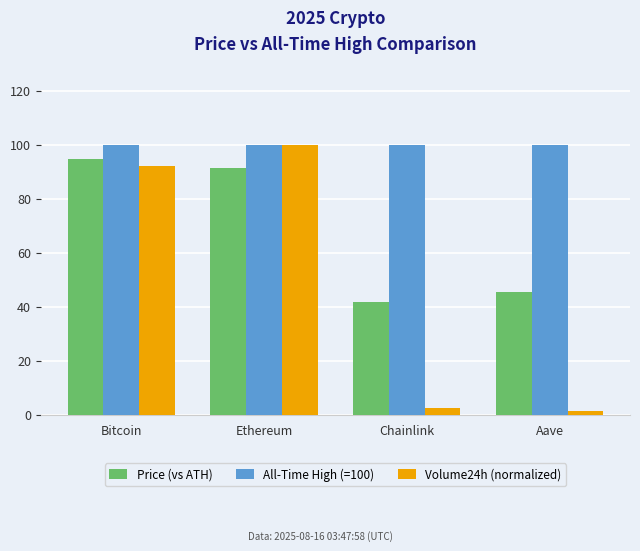

Between Bitcoin and Chainlink, which series saw the biggest shift?

Volume24h (normalized)